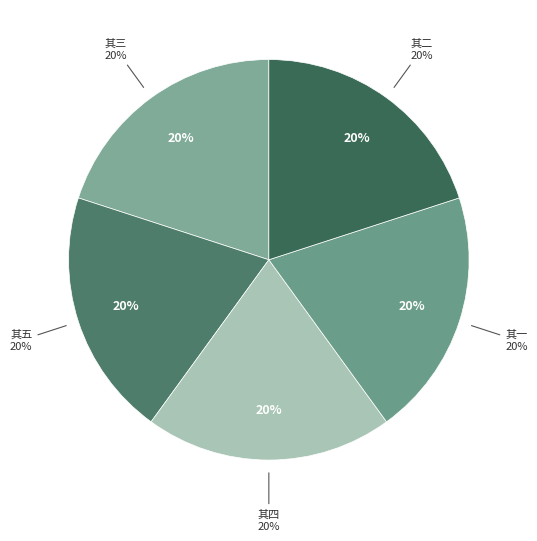

Which has a higher value, 次韵奉酬当时参议见赠游钟山五诗 其四 or 次韵奉酬当时参议见赠游钟山五诗 其三?

次韵奉酬当时参议见赠游钟山五诗 其四